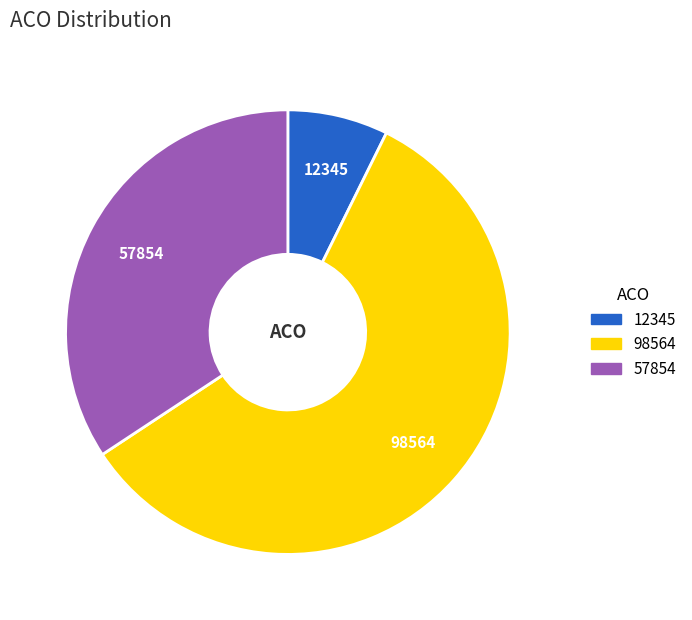

What is the ratio of the value at 57854 to the value at 12345?

4.7